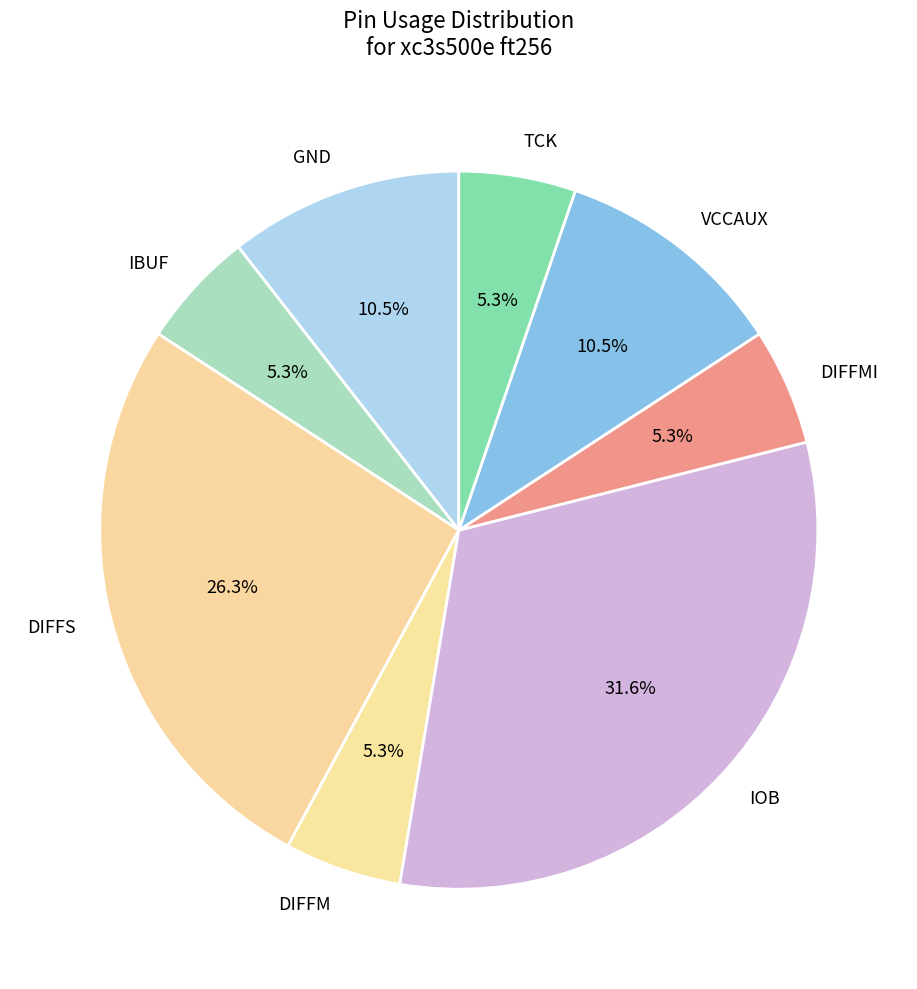

What is the ratio of the value at VCCAUX to the value at TCK?

2.0